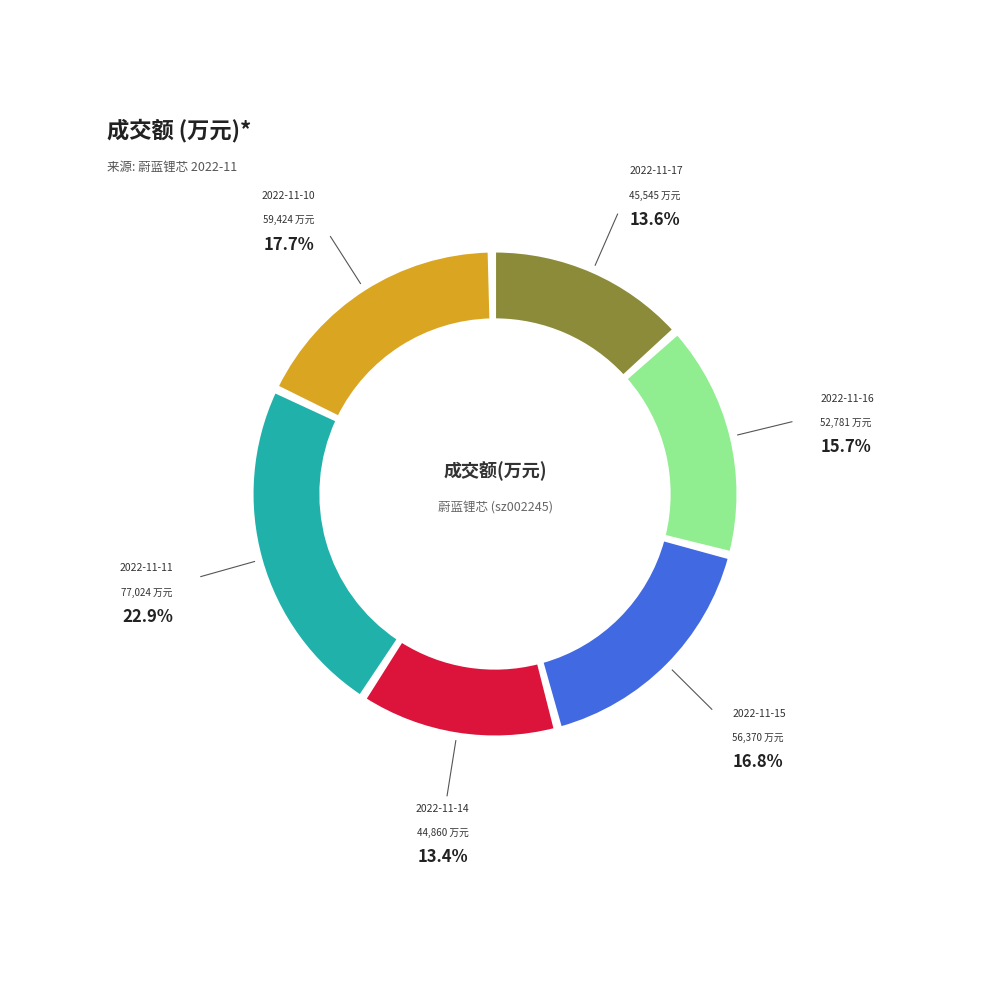

True or false: 2022-11-16 accounts for 28% of the total.

False